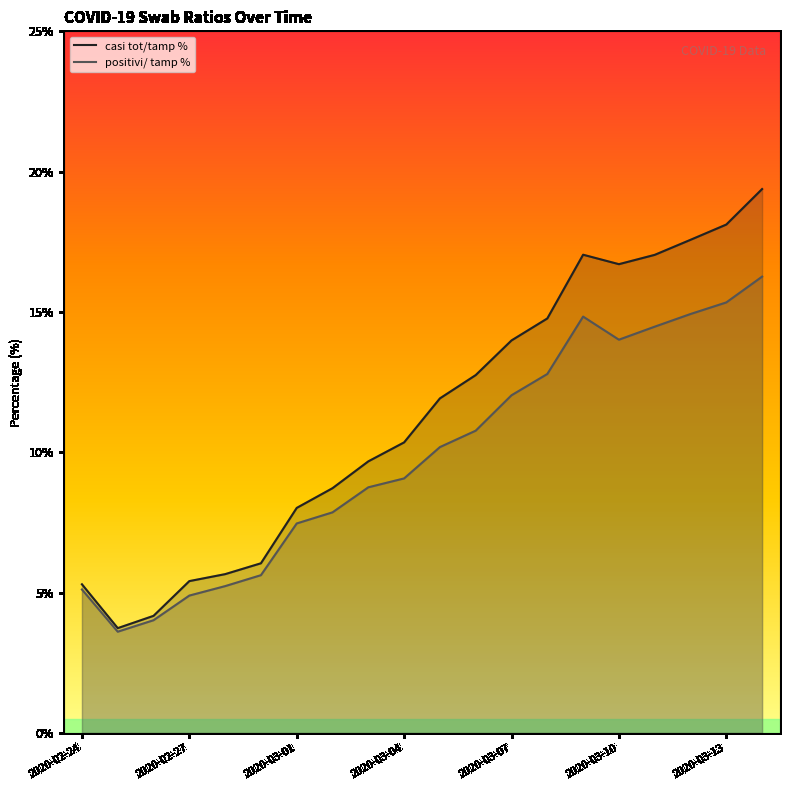

Does the chart have visible grid lines?

No